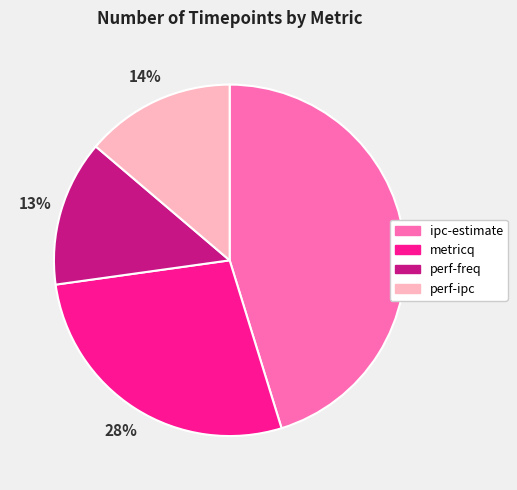

Which has a higher value, ipc-estimate or metricq?

ipc-estimate